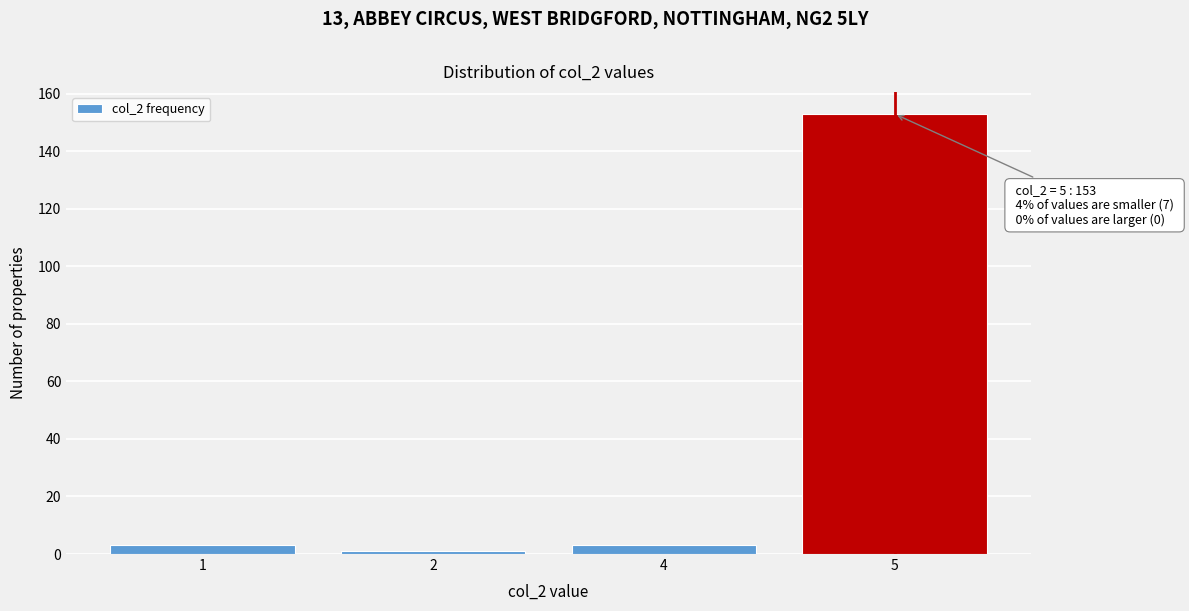

Reading right to left, transcribe all the data shown in this chart.

5=153	4=3	2=1	1=3